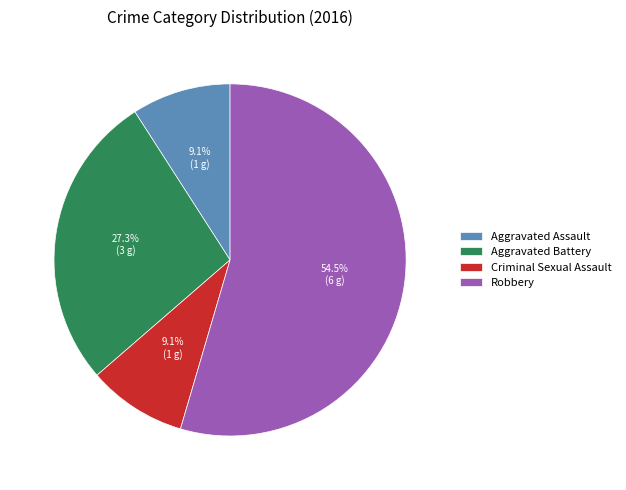

To the nearest percent, what is the difference between the largest and smallest slice percentages?

45%